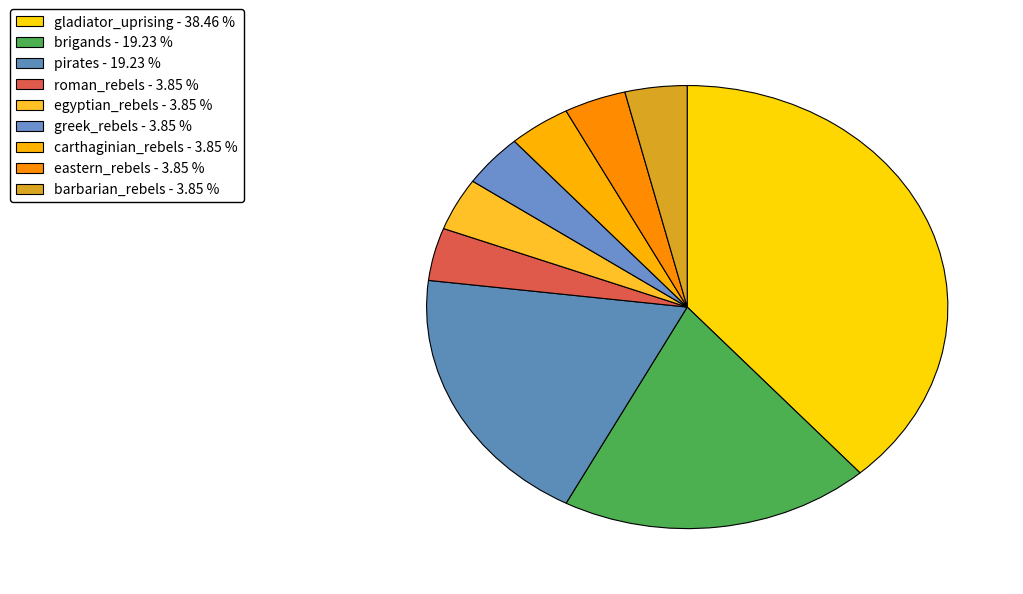

Which category has the smallest portion of the pie?

roman_rebels